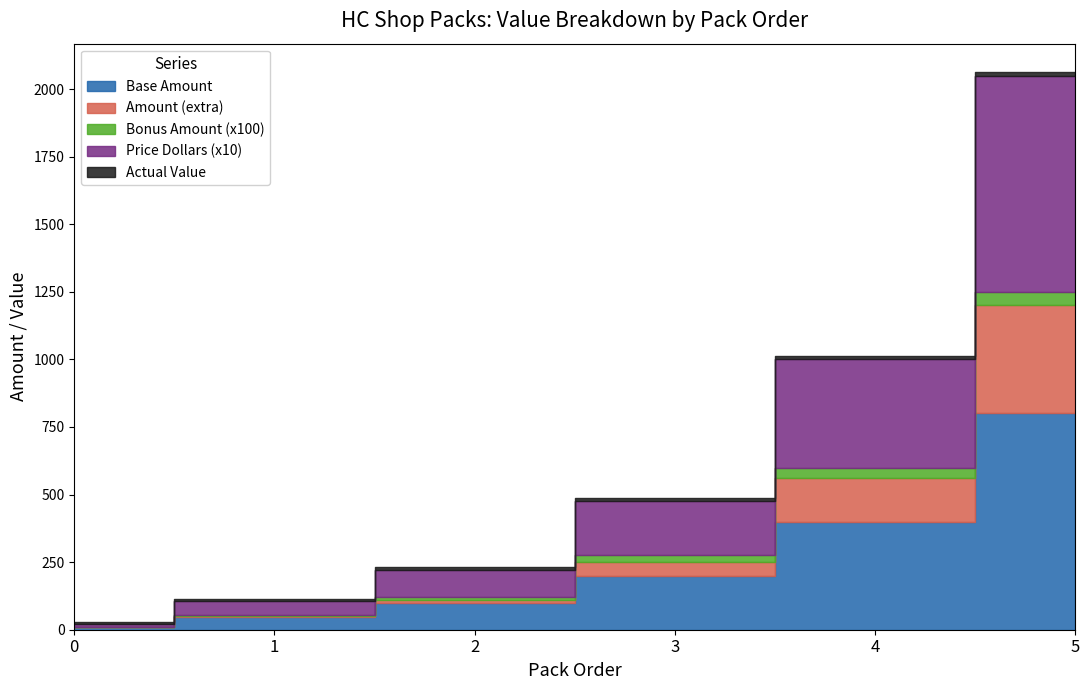

What are all the series names shown in the legend?

Base Amount, Amount, Actual Value, Bonus Amount, Price Dollars